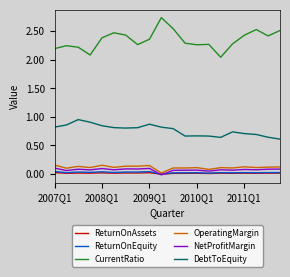

True or false: DebtToEquity and CurrentRatio intersect in this chart.

False